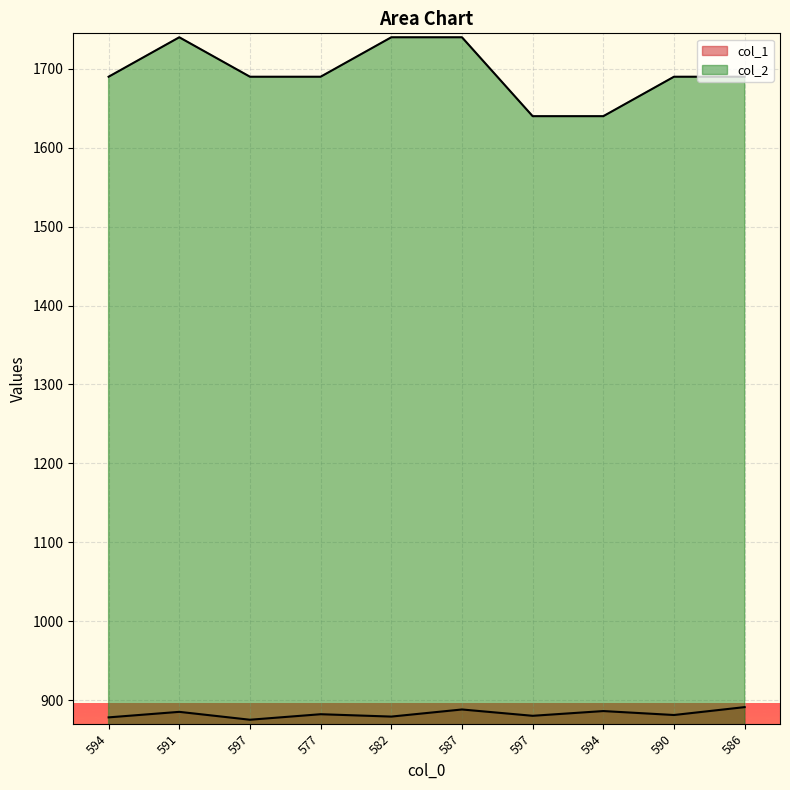

True or false: col_2 has a value of 654 at 591.

False